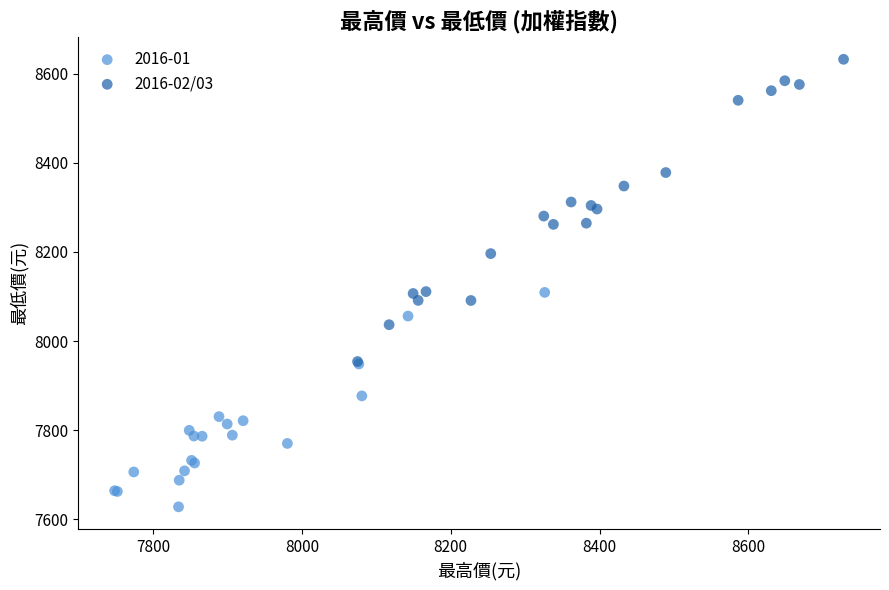

Which series has the largest Y range (max minus min)?

2016-02/03